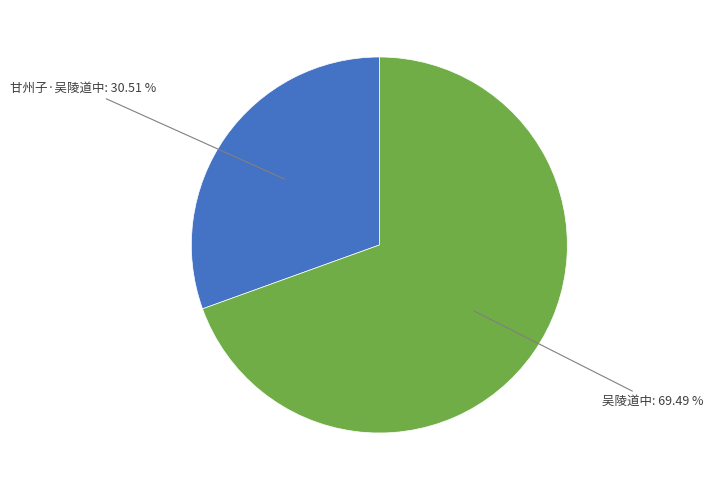

Count the number of slices in the pie.

2